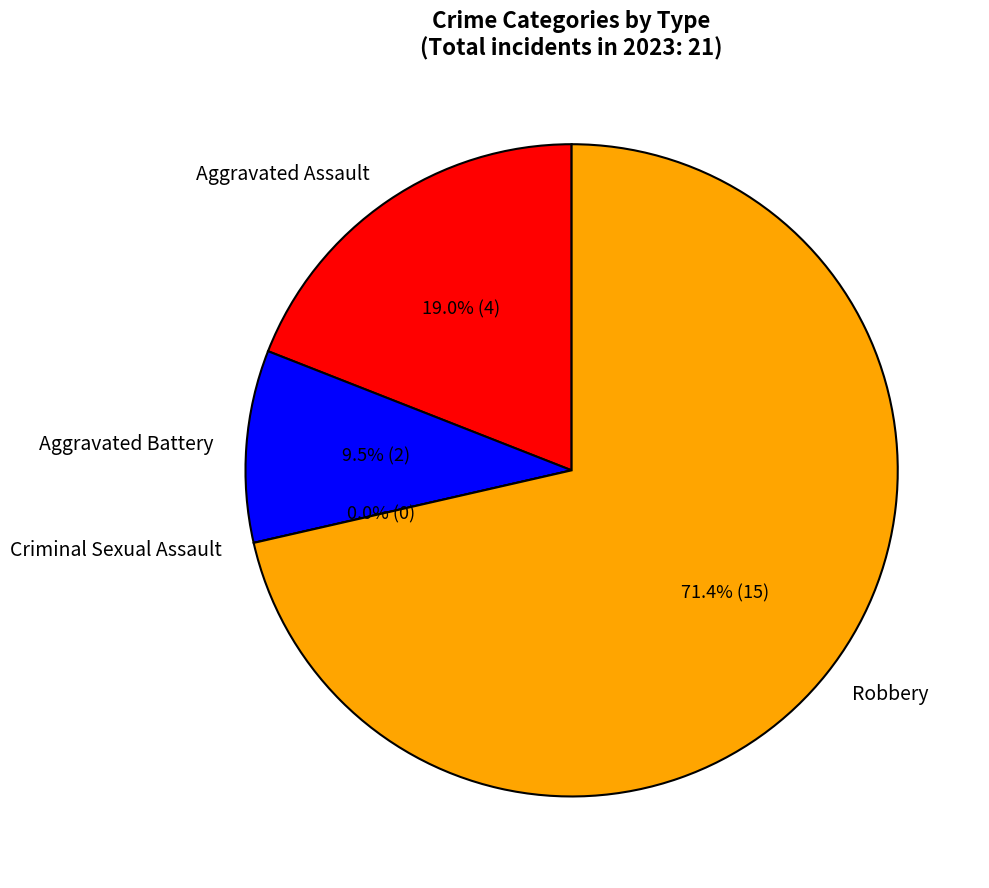

Which slice is the smallest?

Criminal Sexual Assault